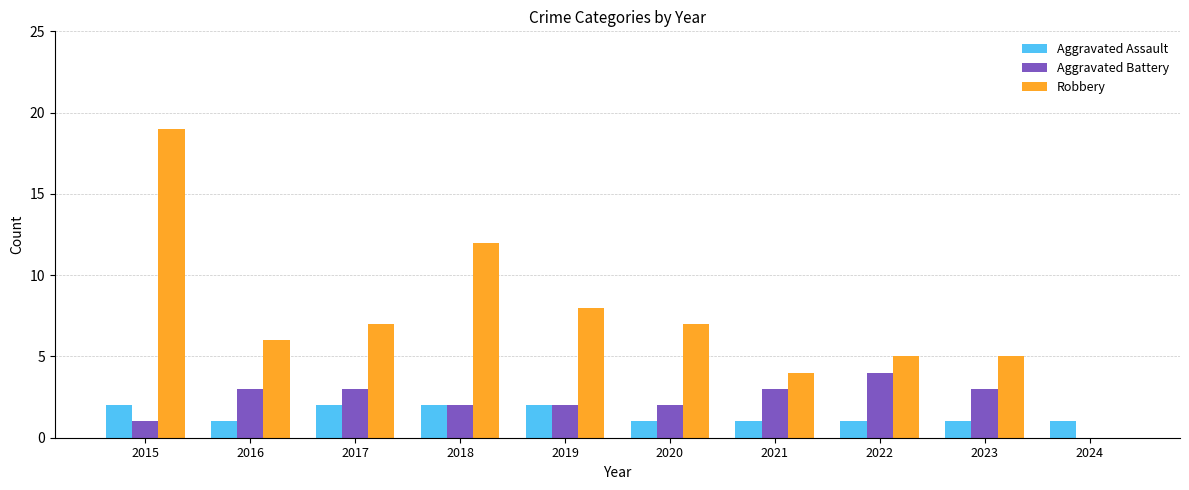

Which category has the highest value in the Robbery series?

2015